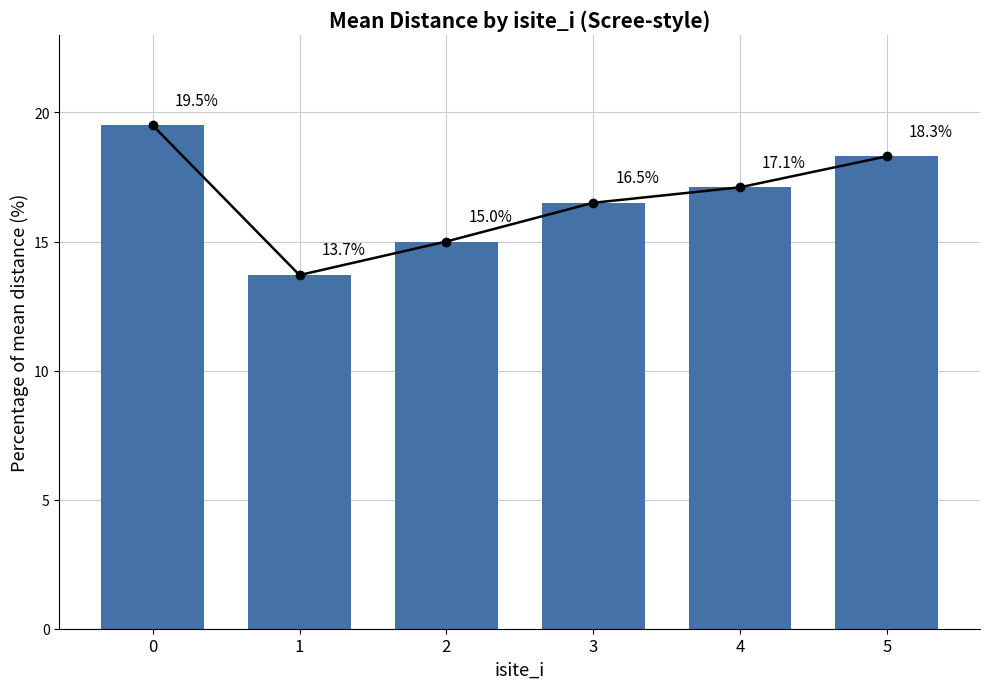

Rank the categories by value from highest to lowest.

0, 5, 4, 3, 2, 1